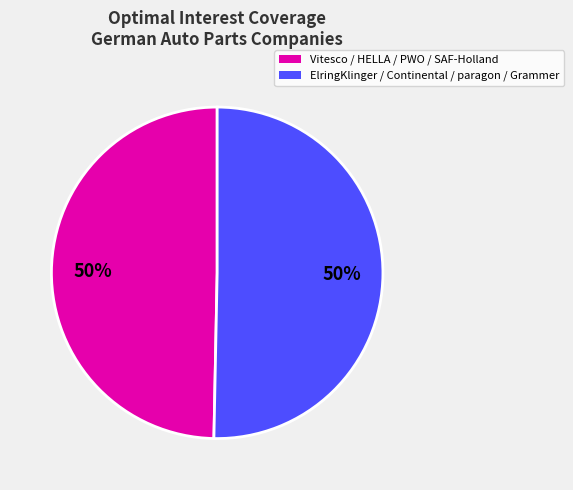

To the nearest percent, what is the average slice percentage?

50%